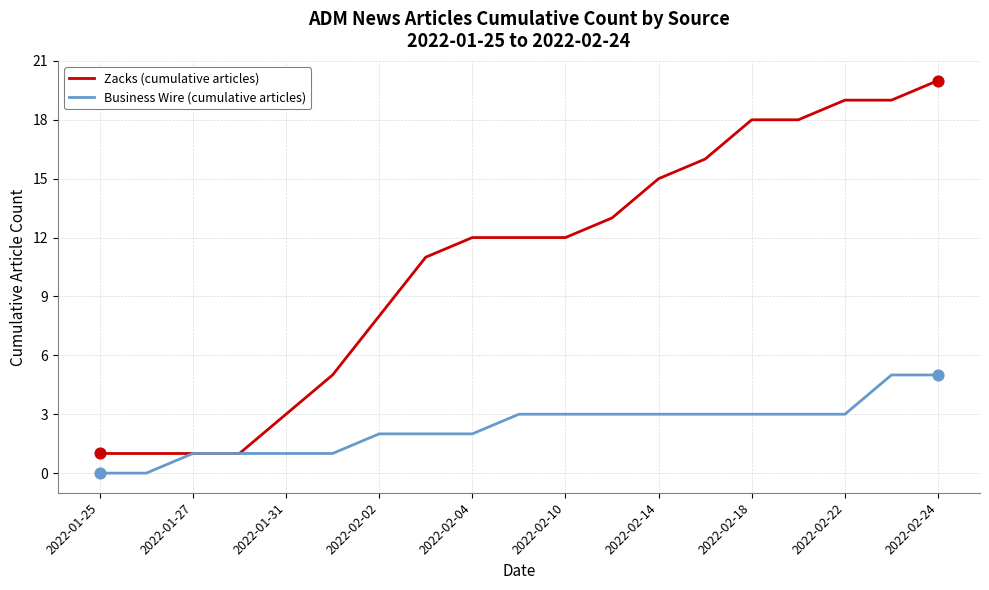

Which series has the largest total across all categories?

Zacks (cumulative articles)